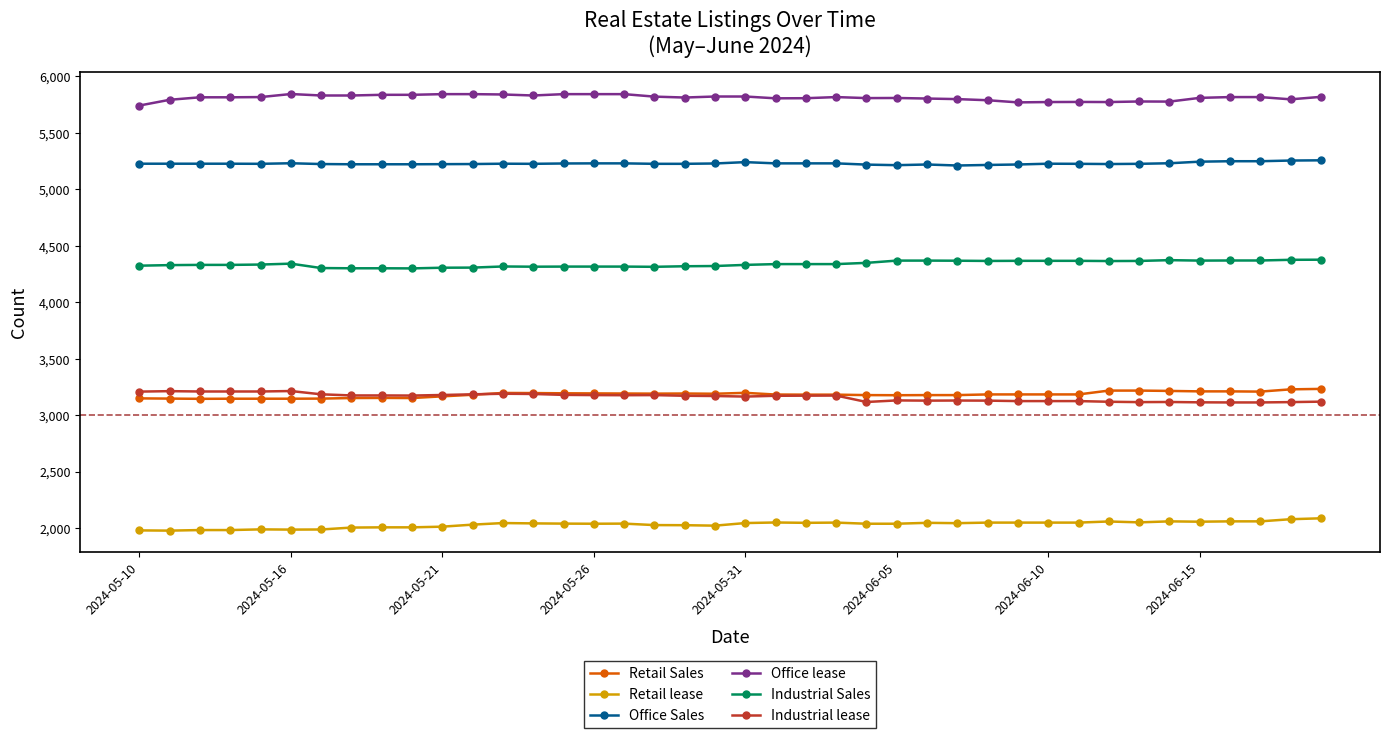

What is the difference between the maximum and second lowest values in the Office Sales series?

43